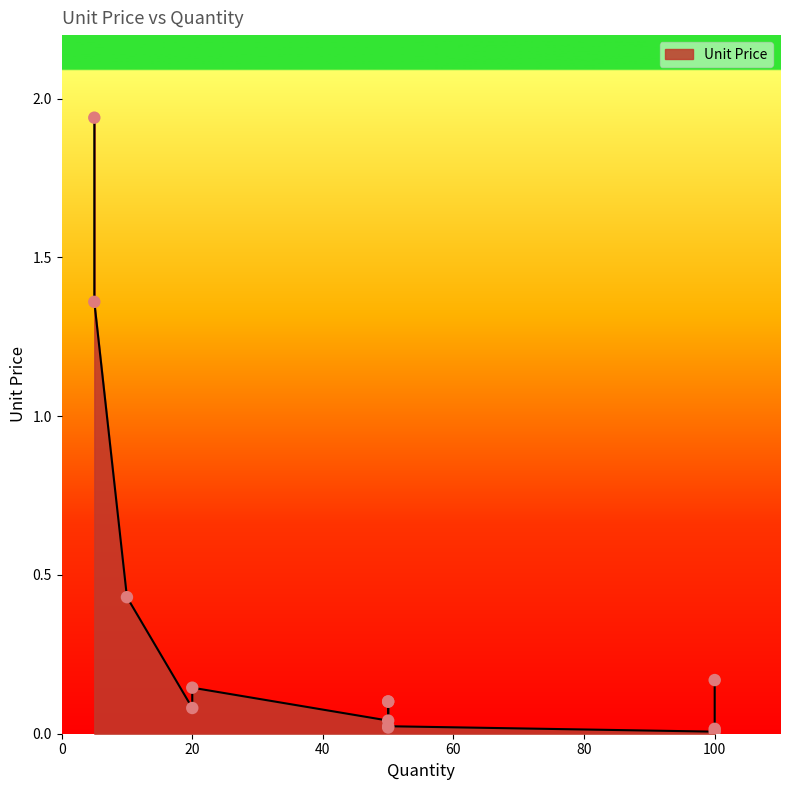

What is the change in value from 50 to 5?

+1.9